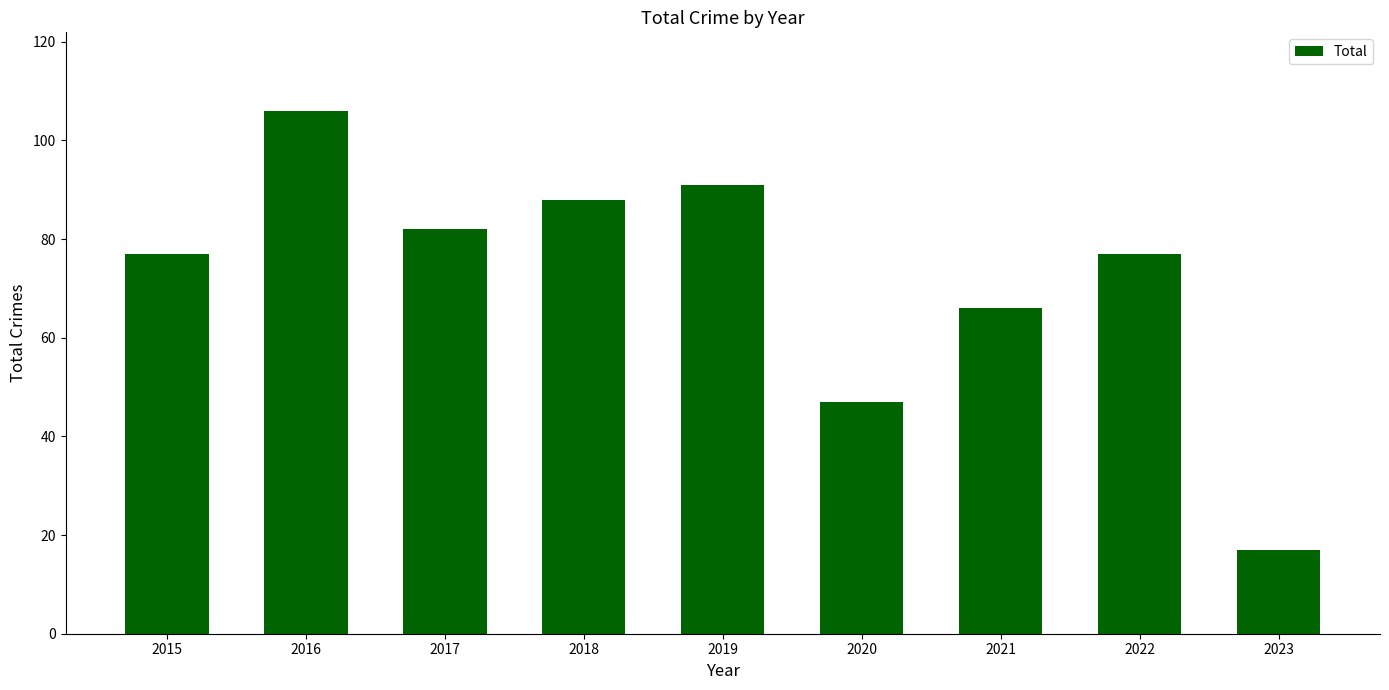

What value does the data have at 2021, to the nearest 10?

70